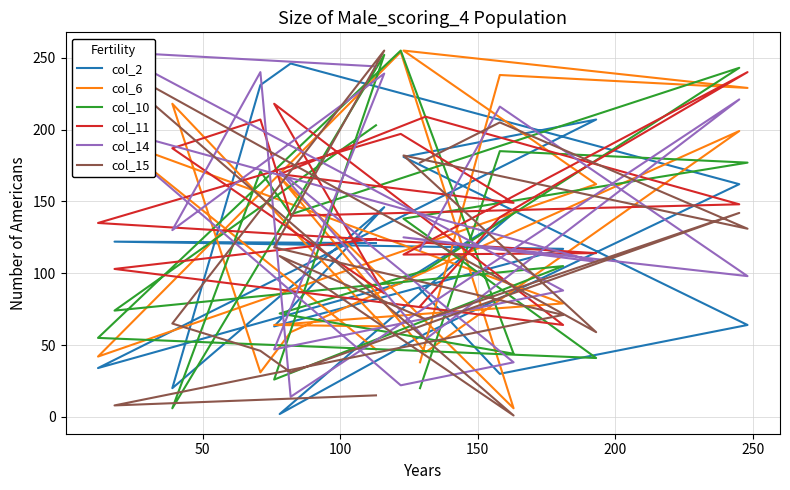

Which series has the widest spread of values?

col_15